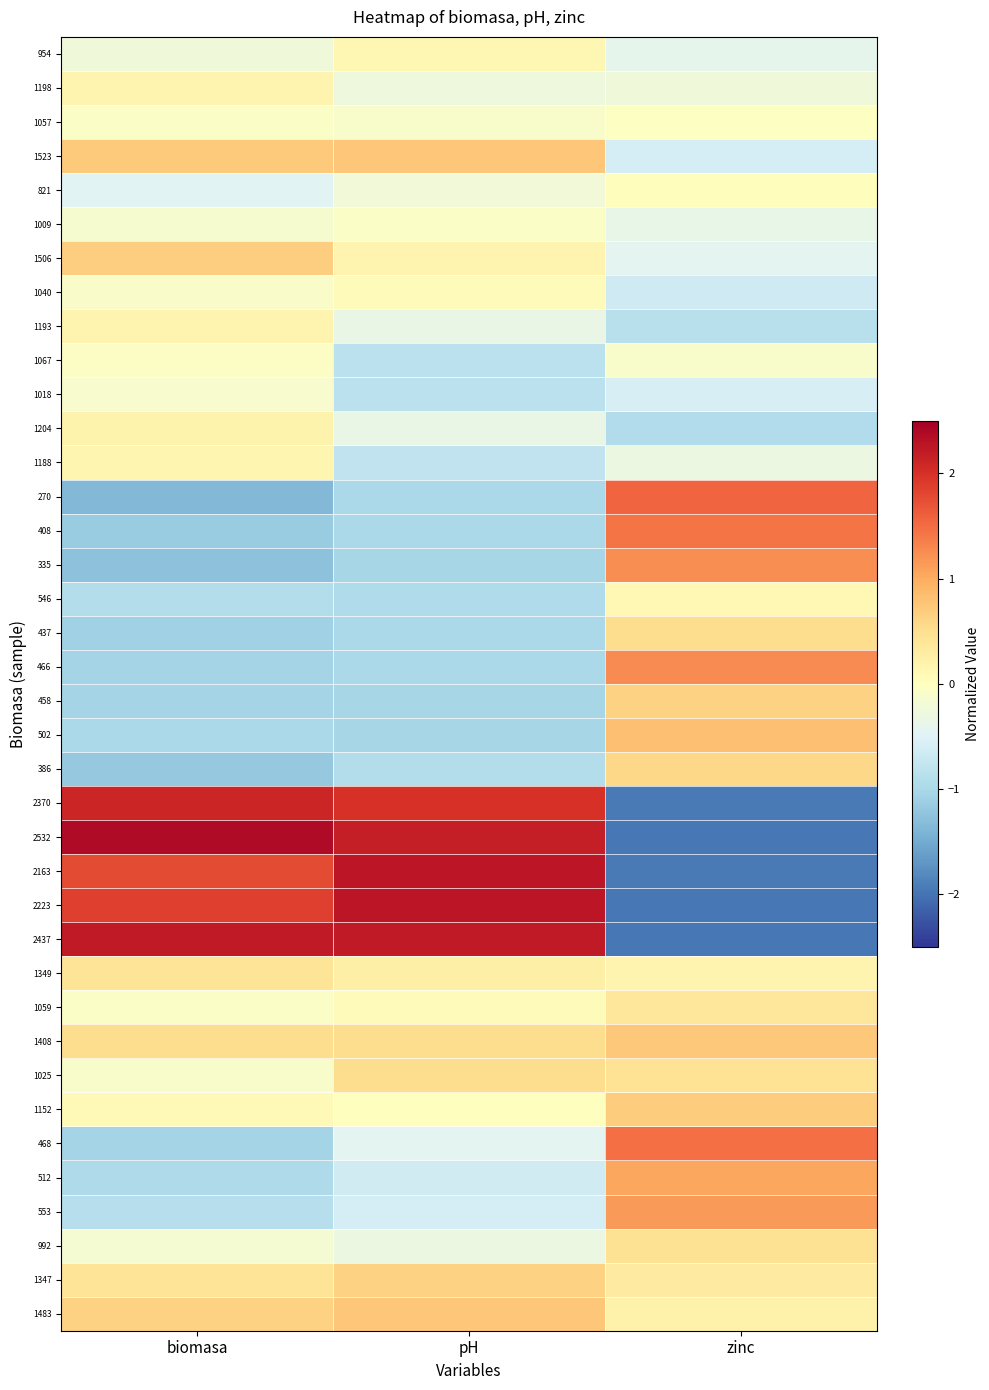

List the series in order of their peak value, lowest first.

1018, 1009, 1067, 1057, 821, 1040, 546, 954, 1188, 1193, 1198, 1204, 1059, 1349, 992, 1025, 437, 386, 1347, 458, 1506, 1152, 1408, 1523, 1483, 502, 512, 553, 335, 466, 408, 468, 270, 2370, 2437, 2163, 2223, 2532